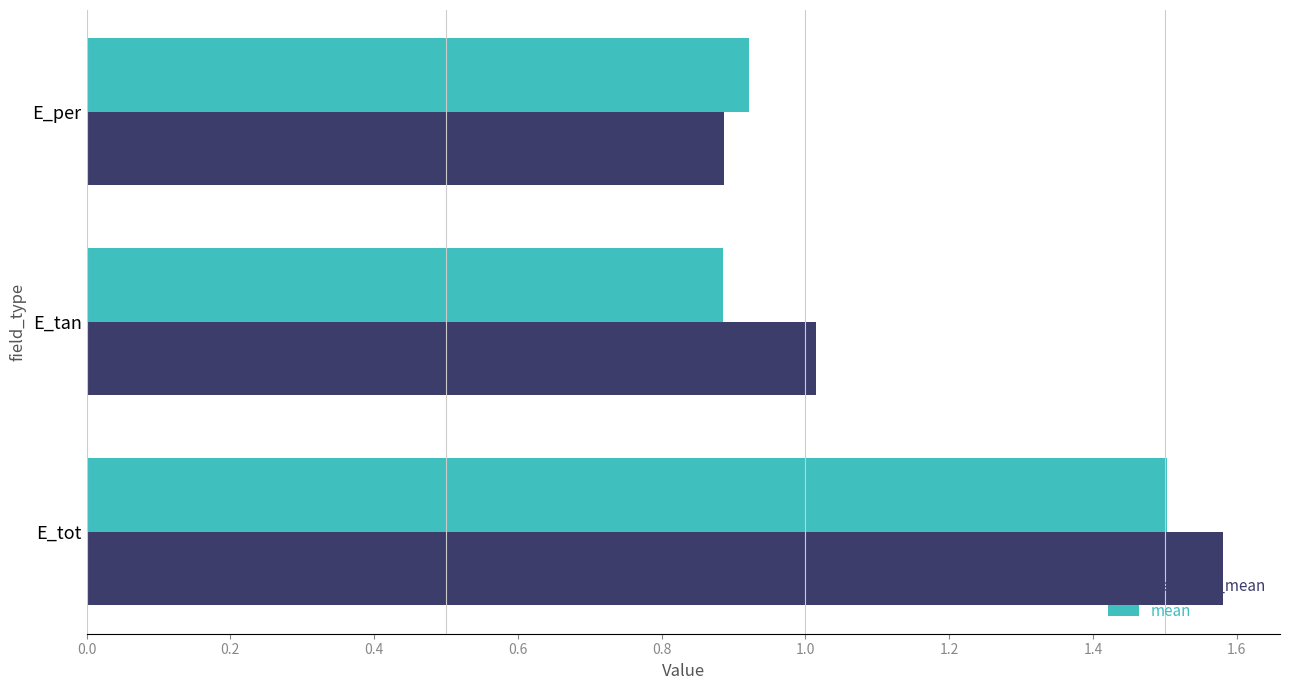

Rank the series by their maximum value, from lowest to highest.

mean, weighted_mean